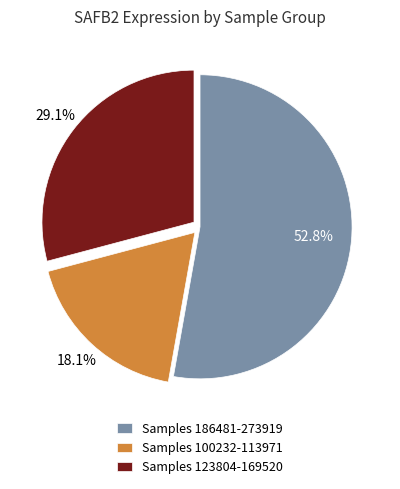

What portion of the pie excludes Samples 123804-169520?

70.9%